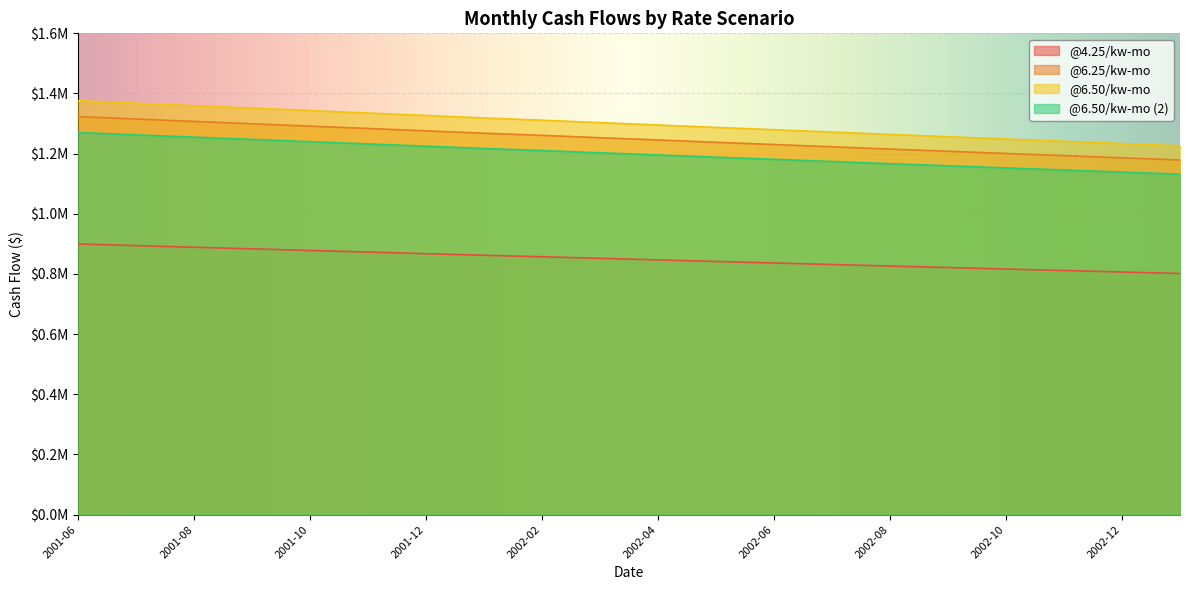

At 2001-07, list the series in order from largest to smallest.

@6.50/kw-mo, @6.25/kw-mo, @6.50/kw-mo (2), @4.25/kw-mo